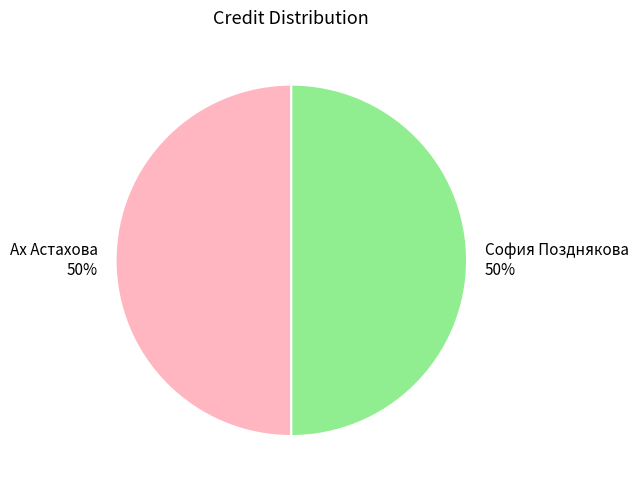

To the nearest percent, what is the combined percentage of Ах Астахова and София Позднякова?

100%